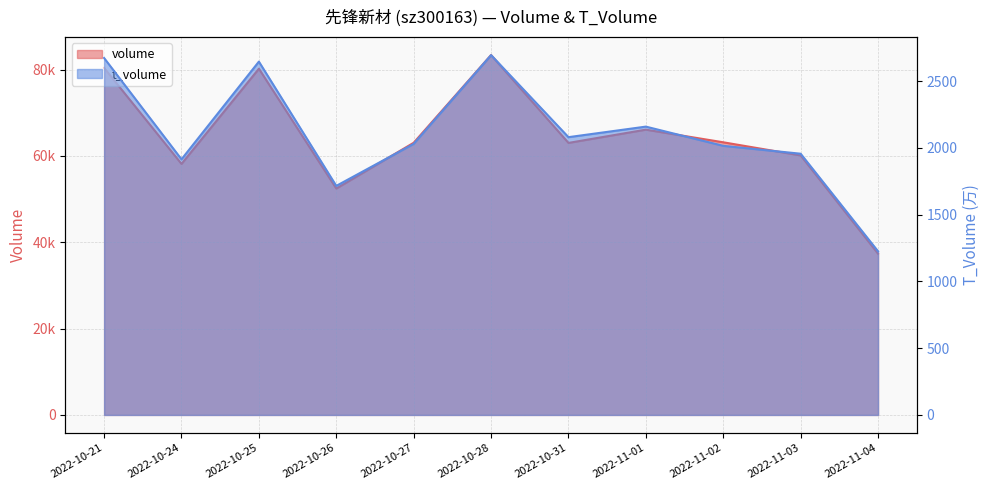

At which category does t_volume reach its first local valley?

2022-10-24